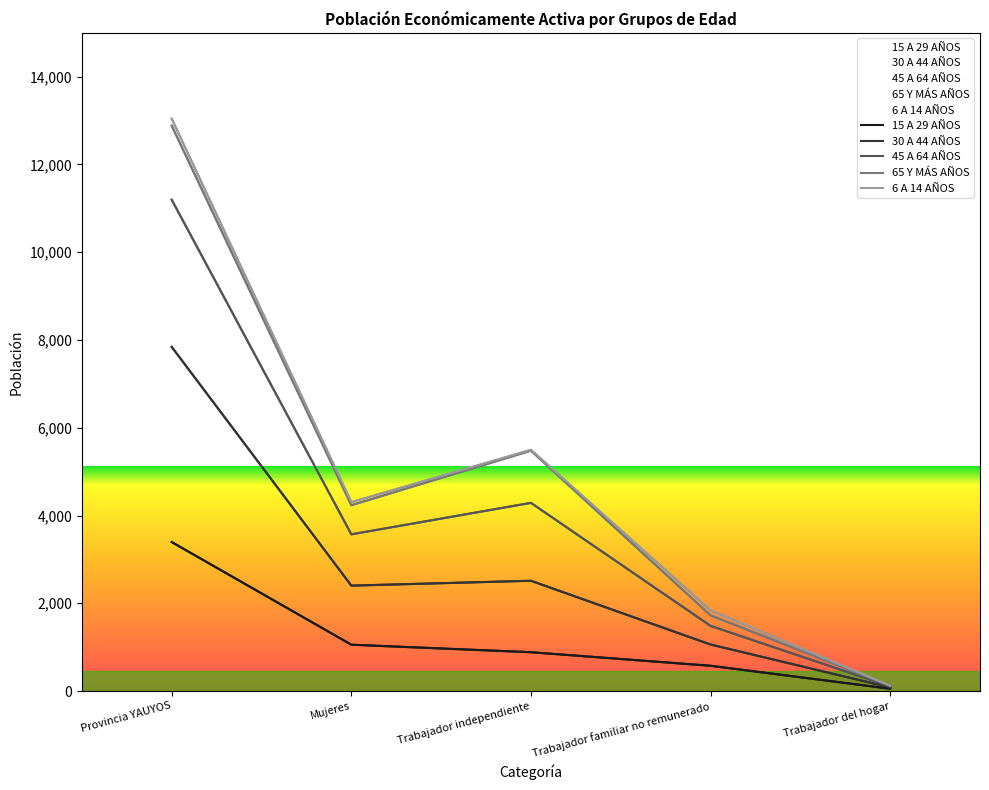

In 30 A 44 AÑOS, how many points are lower than both neighbors (excluding endpoints)?

1